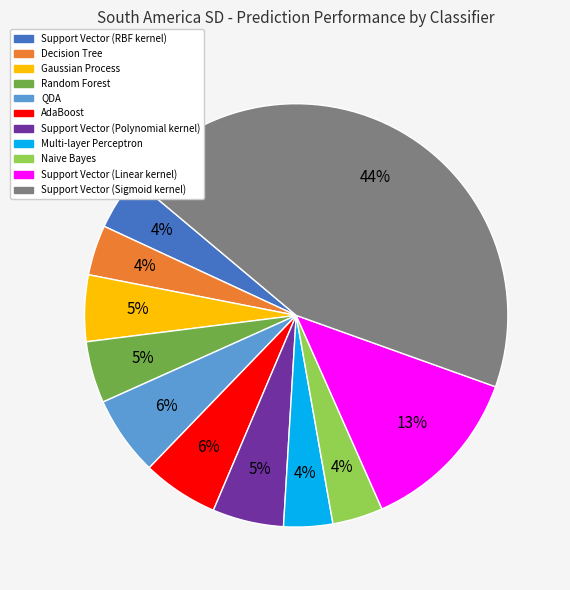

Which has a higher value, Support Vector (Linear kernel) or Support Vector (Polynomial kernel)?

Support Vector (Linear kernel)